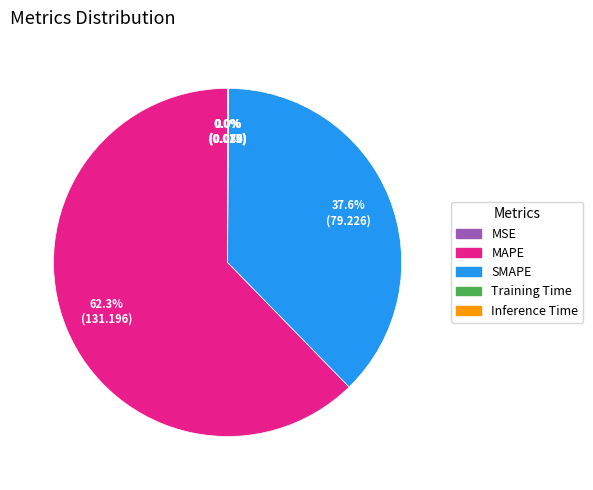

Which slice is the largest?

MAPE